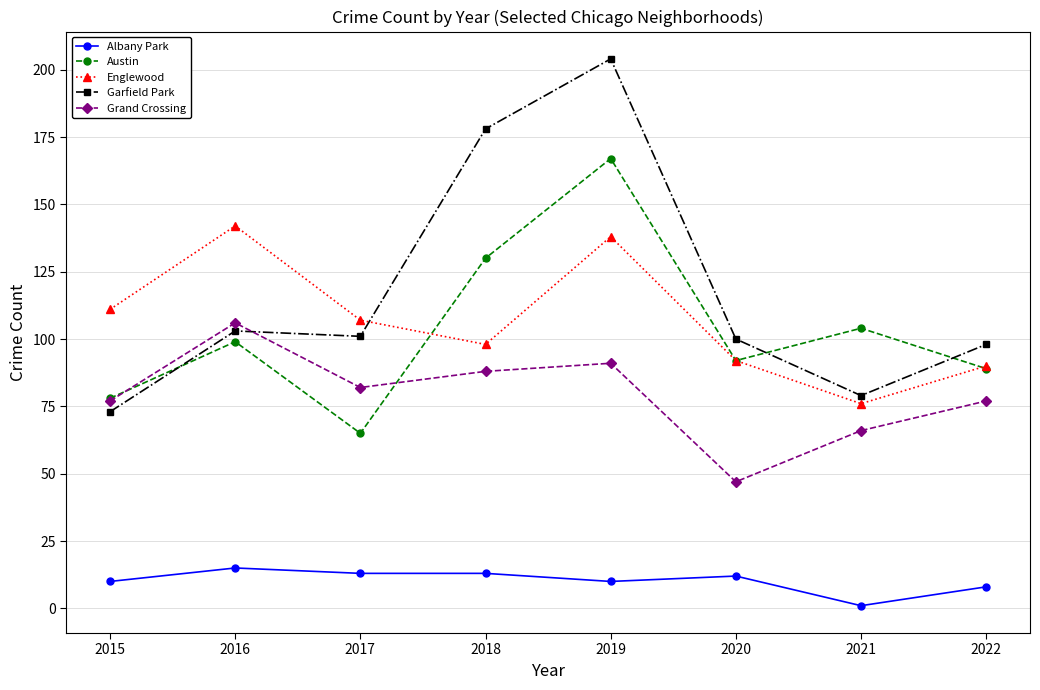

What is the sum of all Grand Crossing values?

634